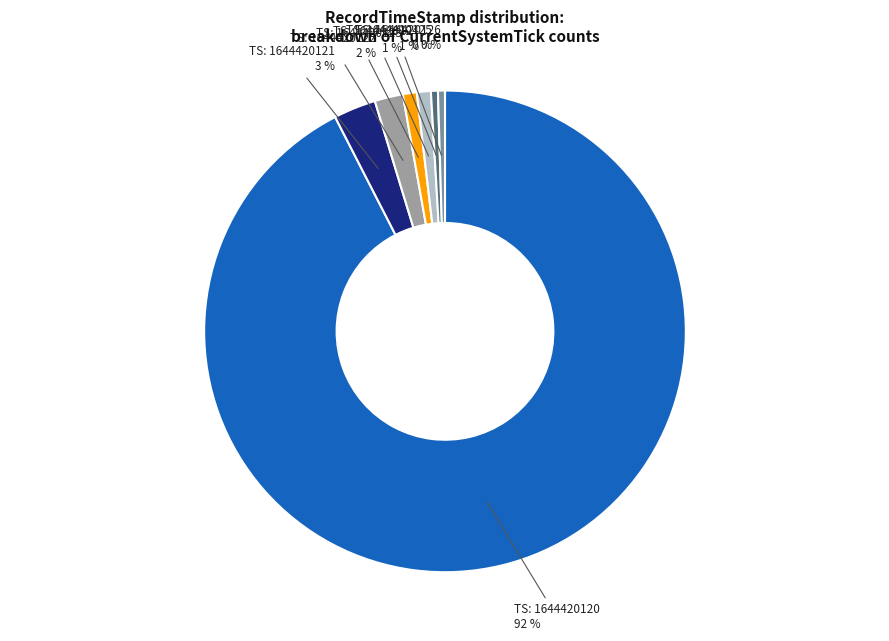

What is the majority slice?

TS: 1644420120